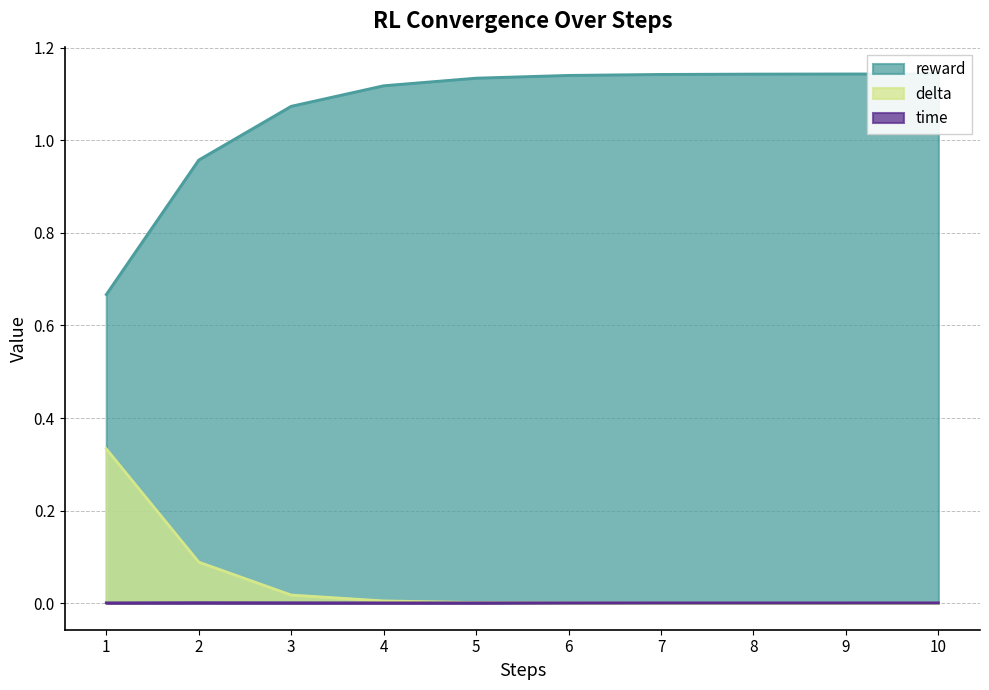

Is it true that time equals 0.0 at 1?

False